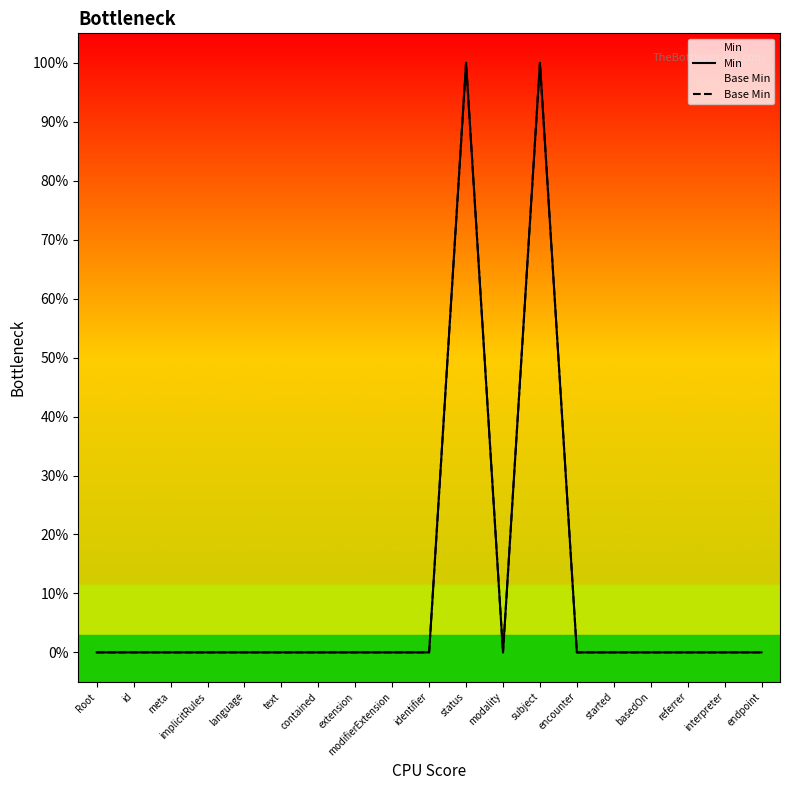

Rank the series by their maximum value, from lowest to highest.

Min, Base Min